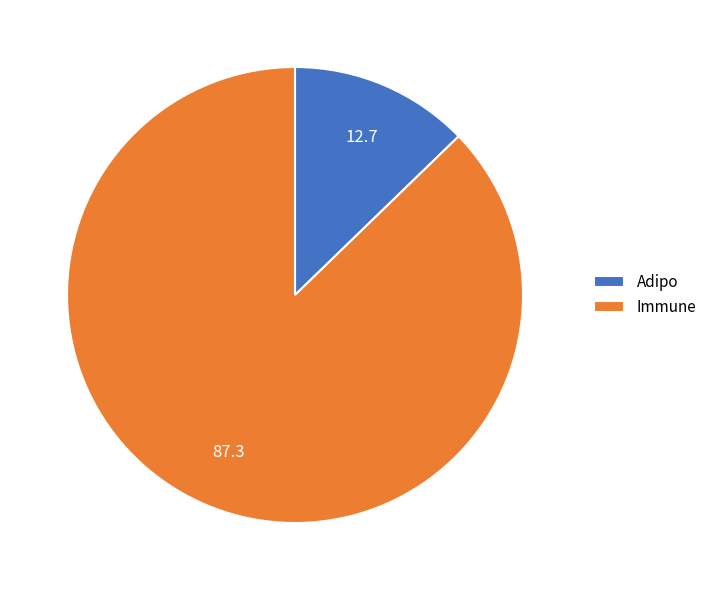

Count the number of slices in the pie.

2